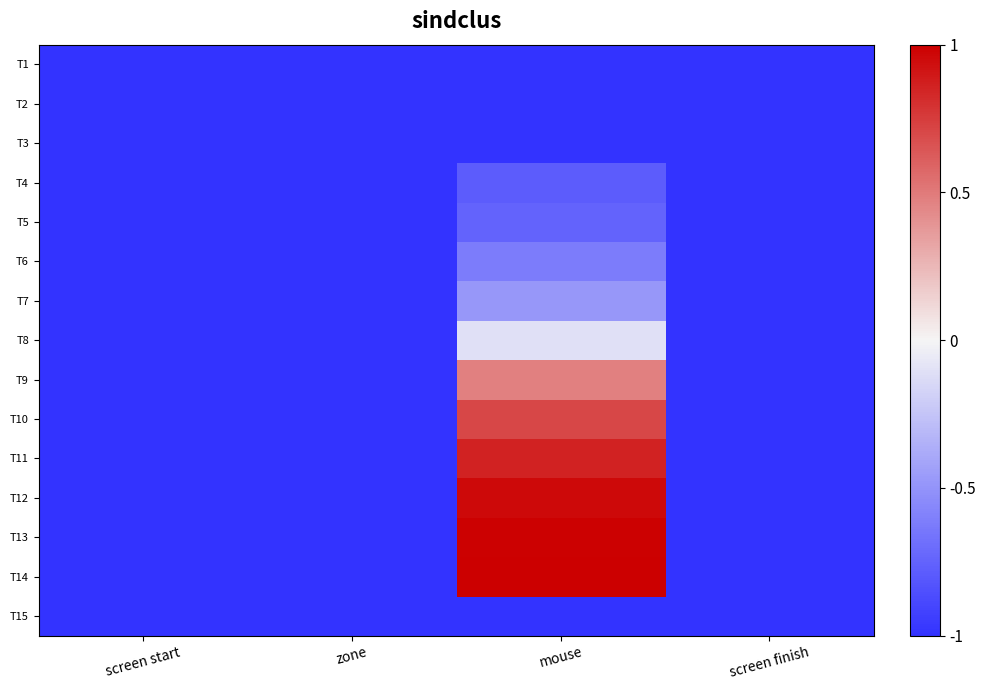

Count the number of categories in the chart.

4